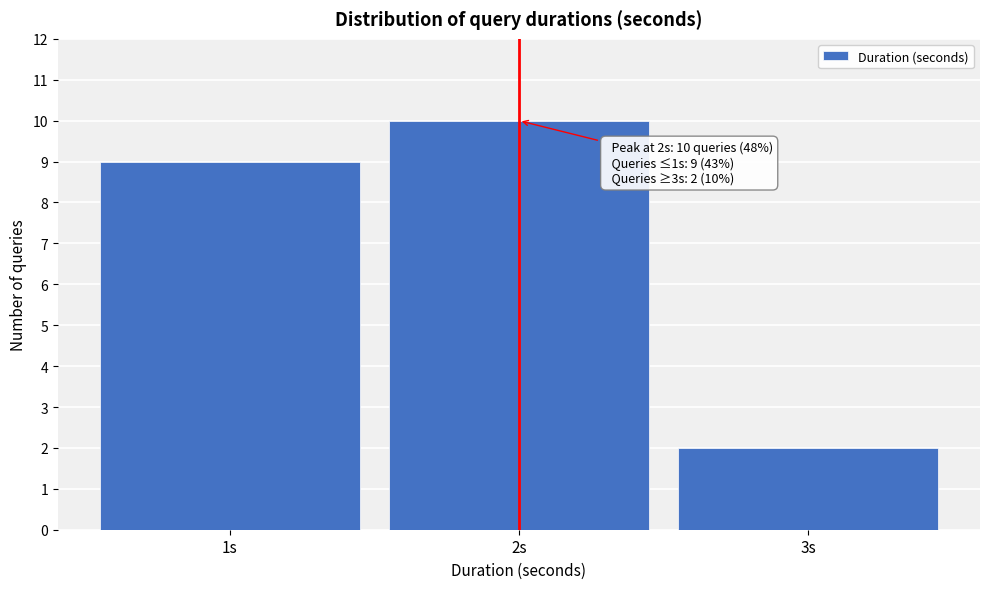

Reading right to left, what are all the values shown in this chart?

3s=2	2s=10	1s=9